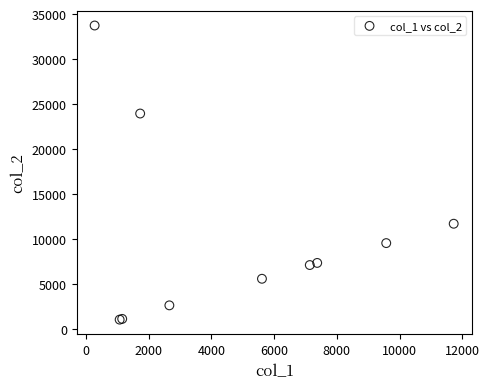

What Y value in the scatter plot is closest to 17407?

11725